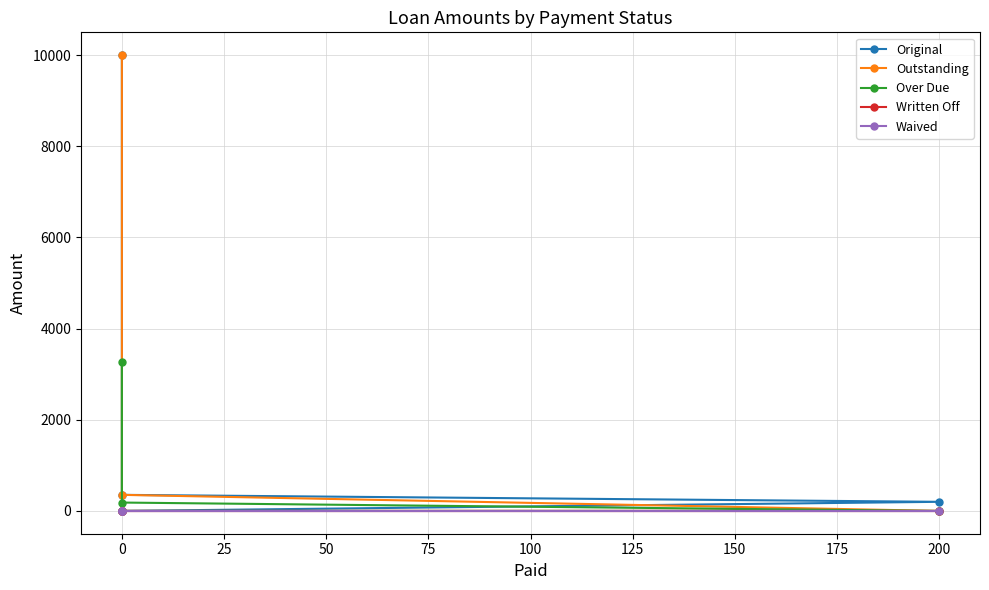

True or false: Outstanding has a value of 17786.5 at 0.

False